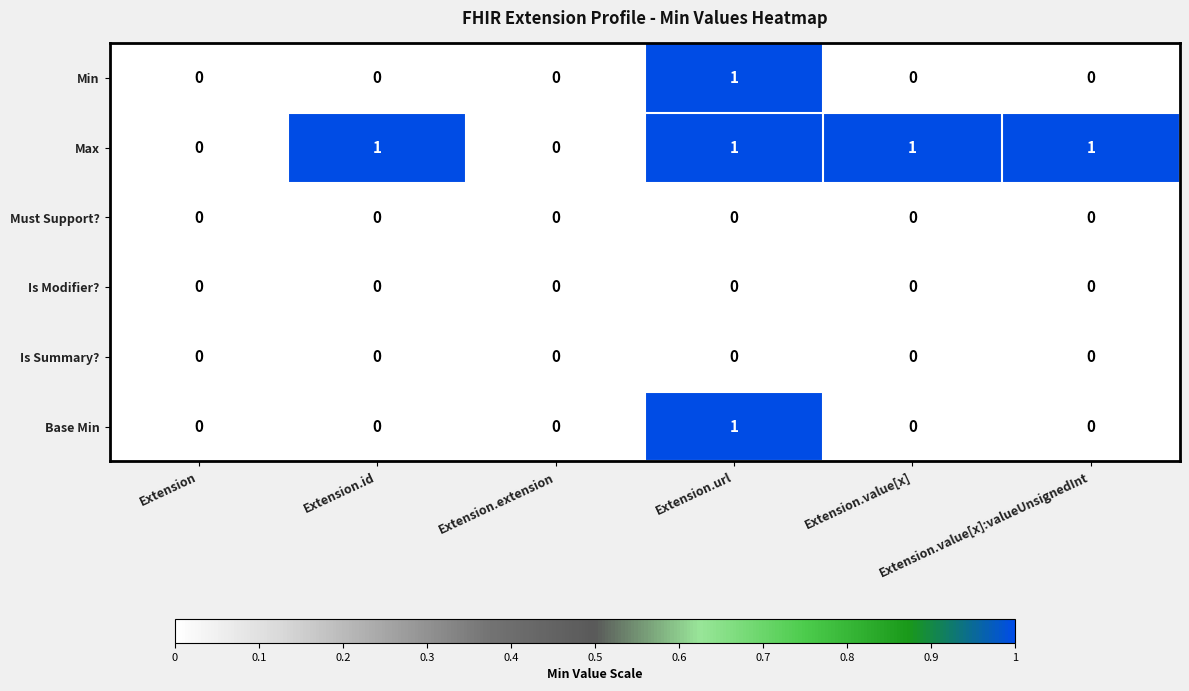

Which series has the largest total across all categories?

Max